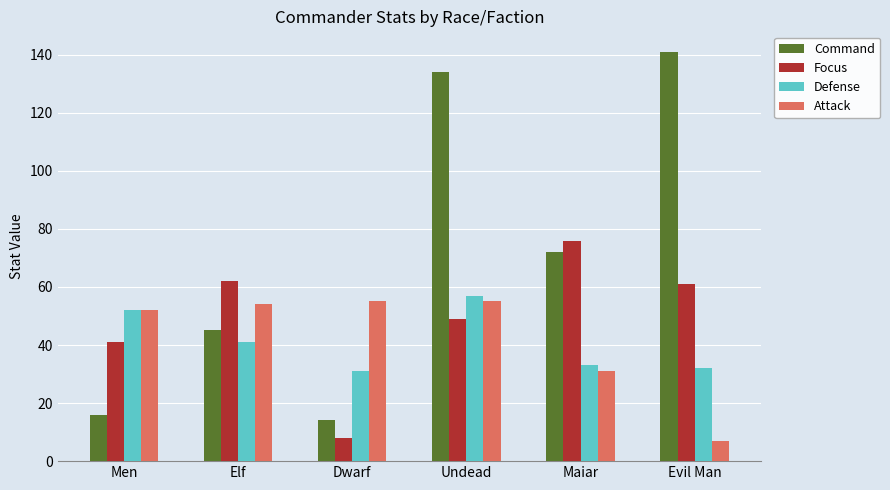

What is the approximate value of Command at Undead, to the nearest 5?

135